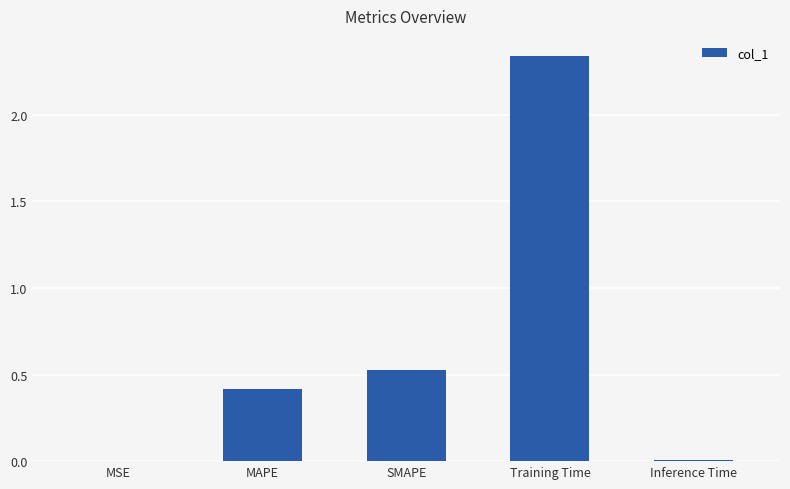

What is the sum of all values?

3.3